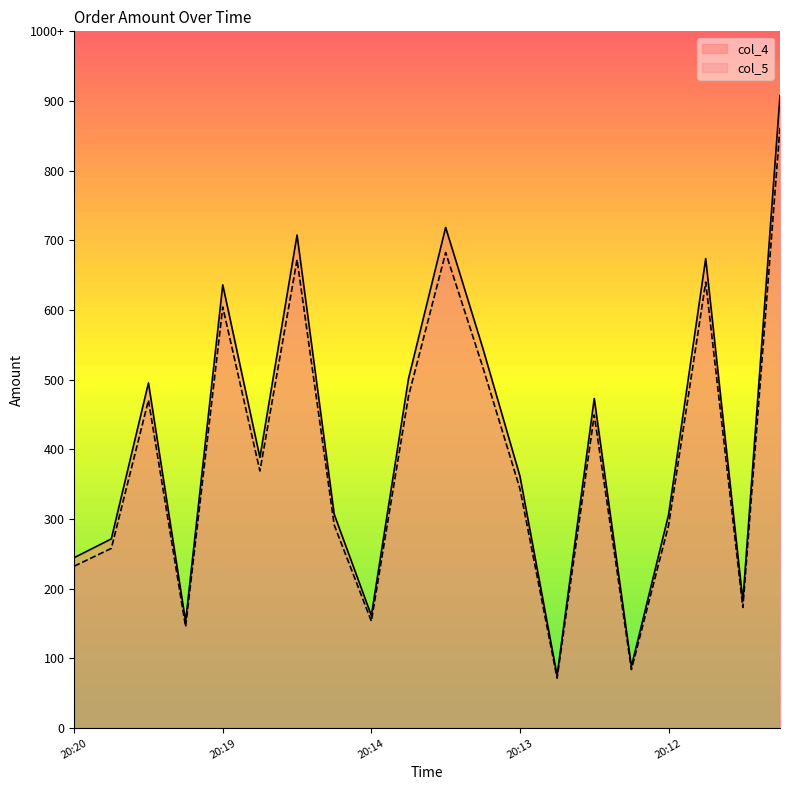

Is the value of col_4 at 2019-12-02 20:12:00 greater than the value of col_5 at 2019-12-02 20:13:00?

No